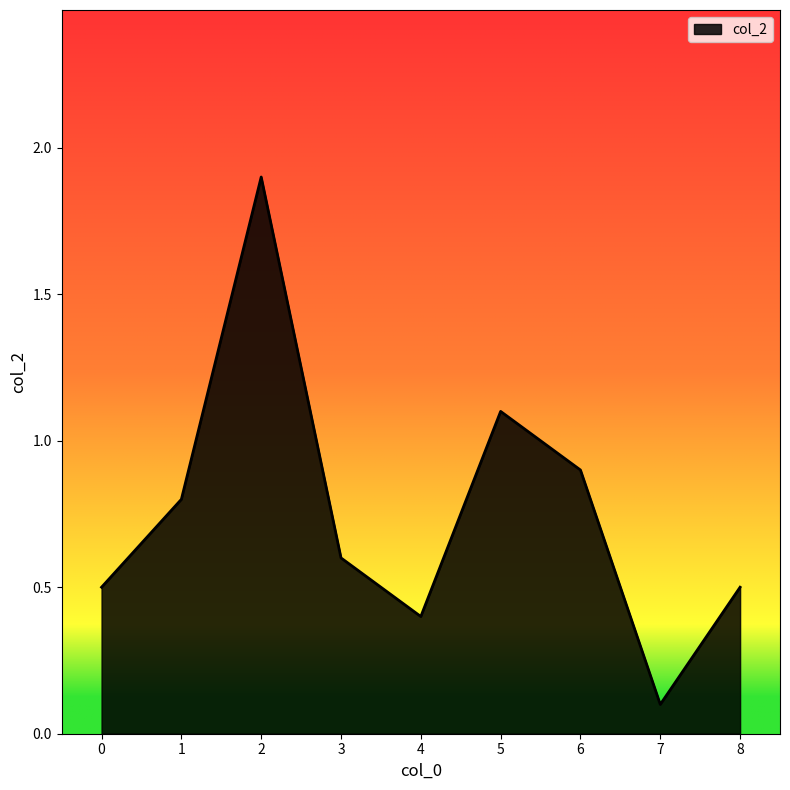

What is the approximate value at 6?

0.9